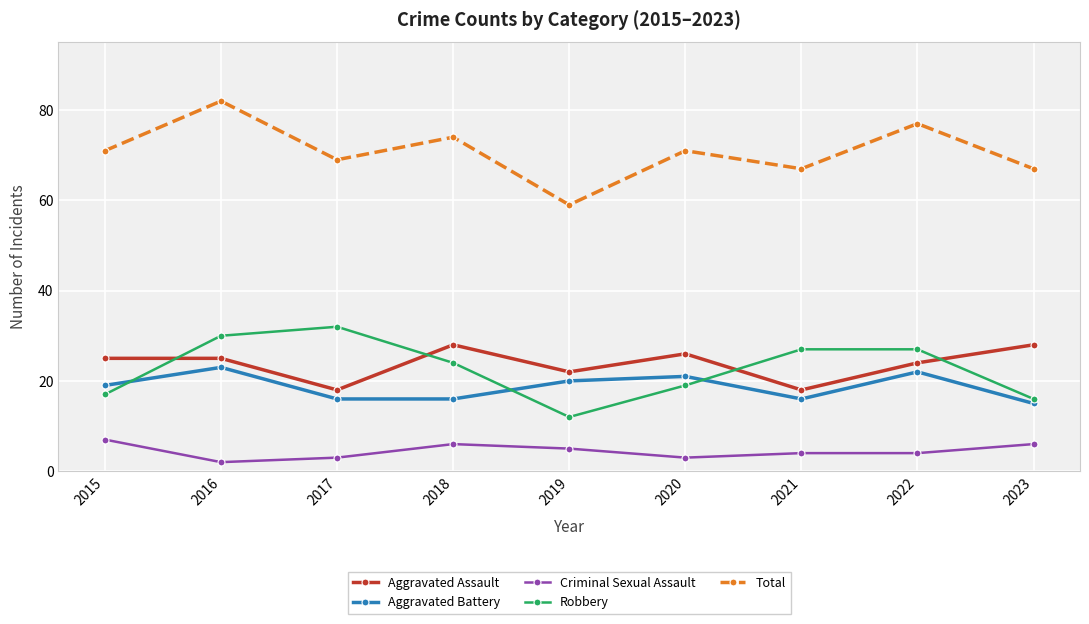

What is the difference between the maximum and minimum values in the Criminal Sexual Assault series?

5